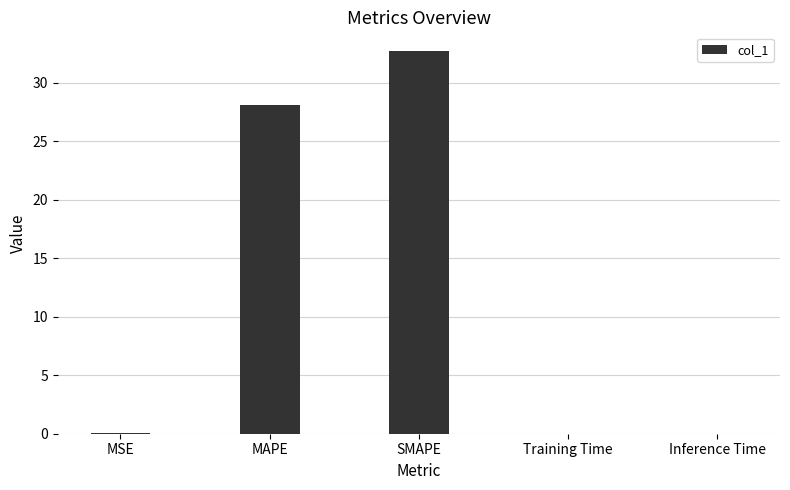

What is the maximum value shown in the chart?

32.7